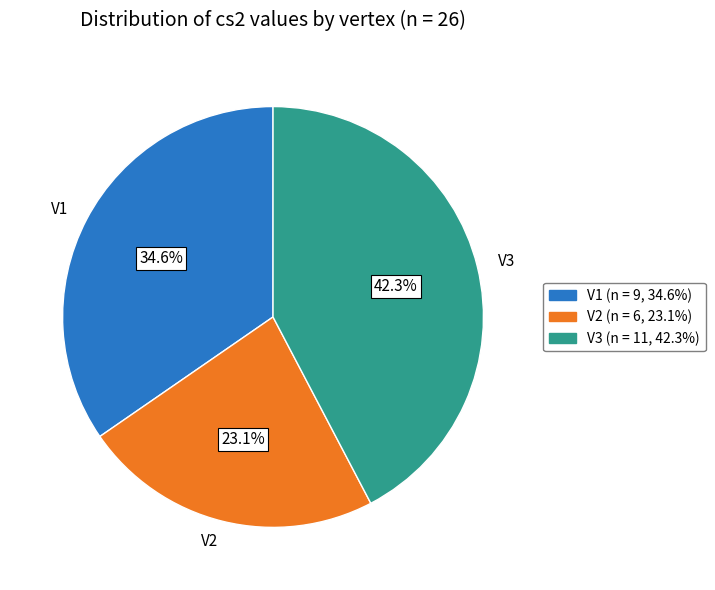

Does any single category account for the majority?

No